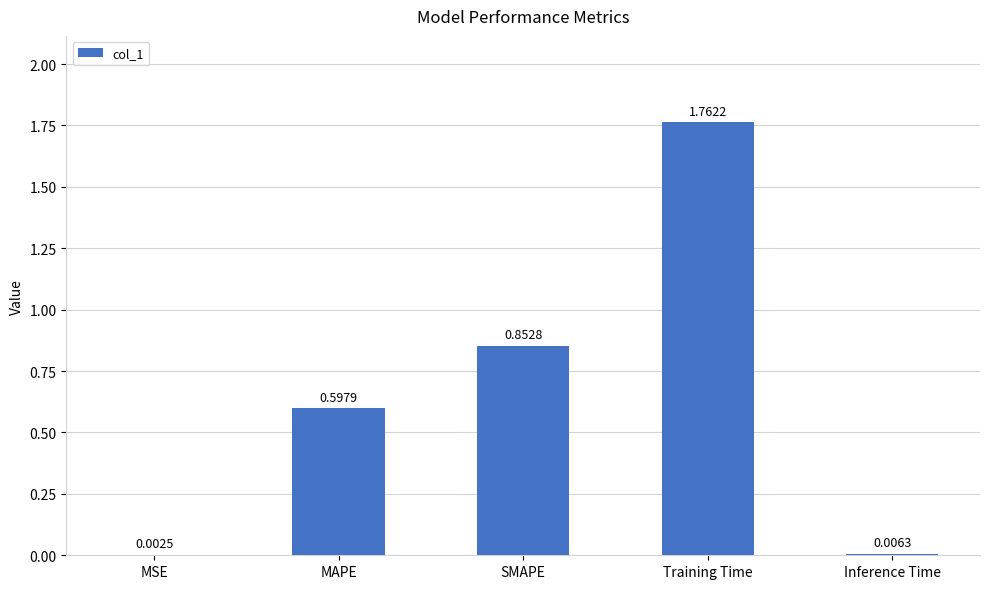

Which label corresponds to the largest value in the chart?

Training Time